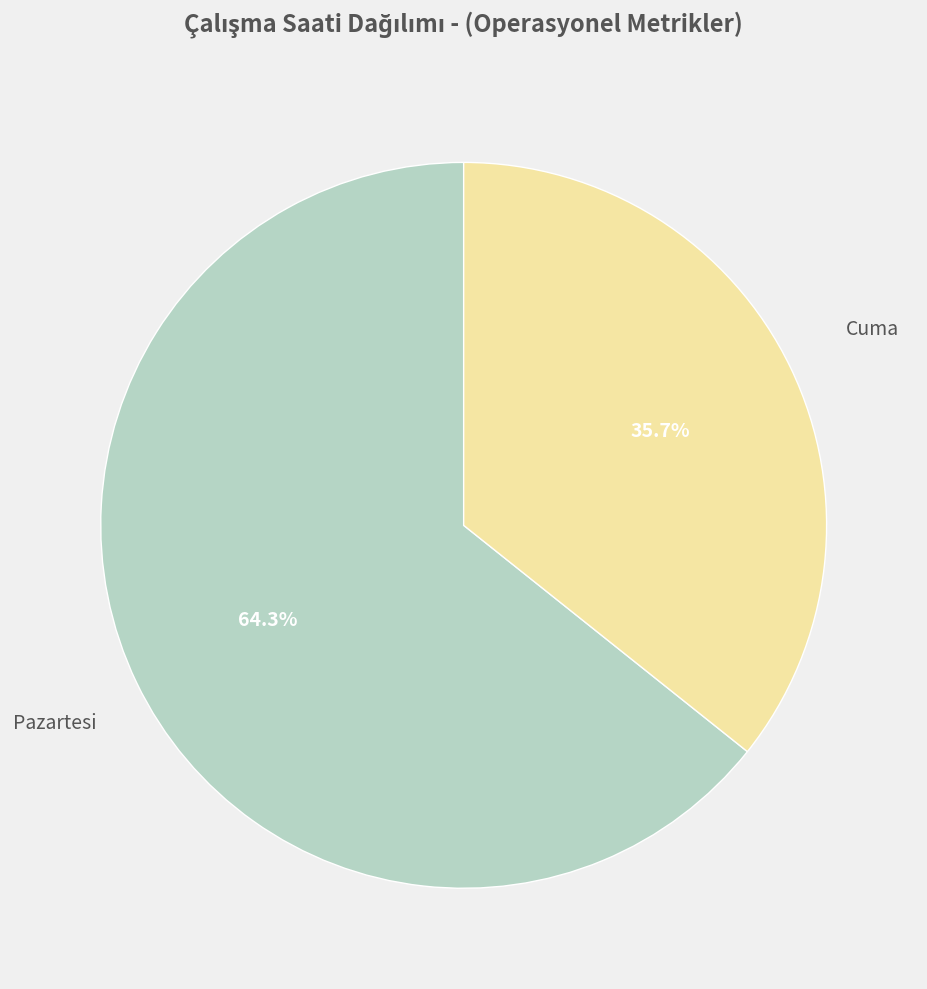

Is there any slice that represents more than half of the pie?

Yes